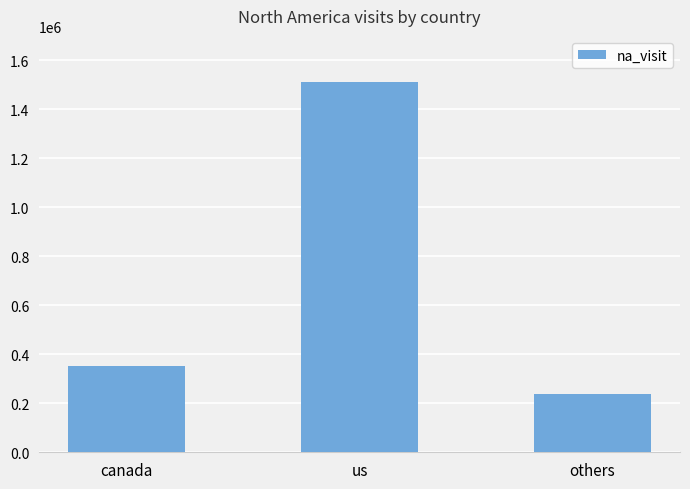

What is the difference between the maximum and minimum values?

1274067